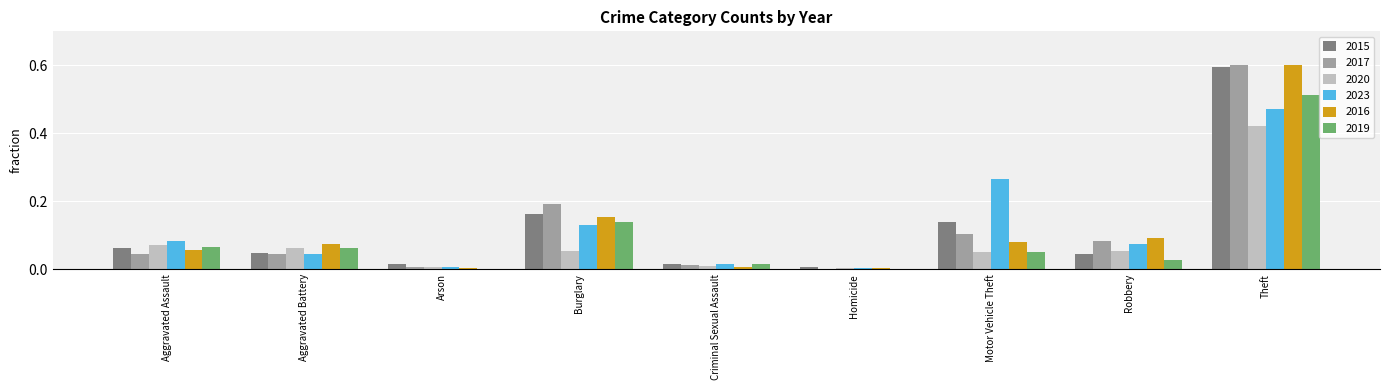

Which series changed the most between Robbery and Theft?

2015